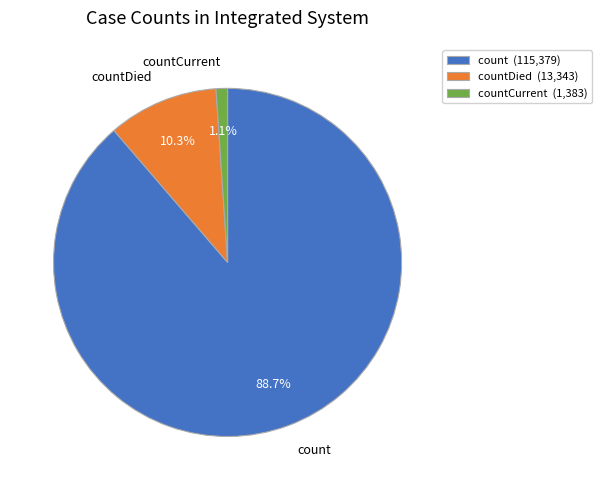

Is there a majority slice in this chart?

Yes